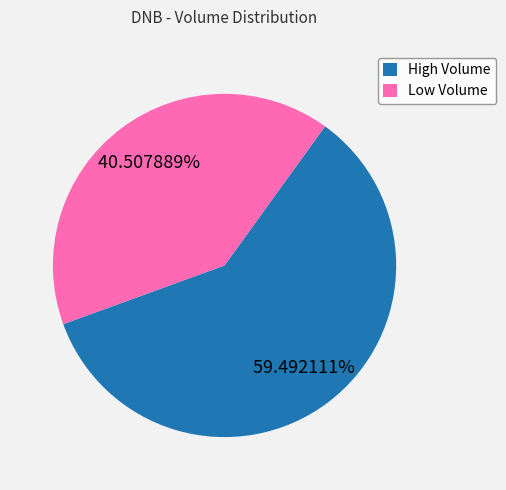

Count the number of slices in the pie.

2